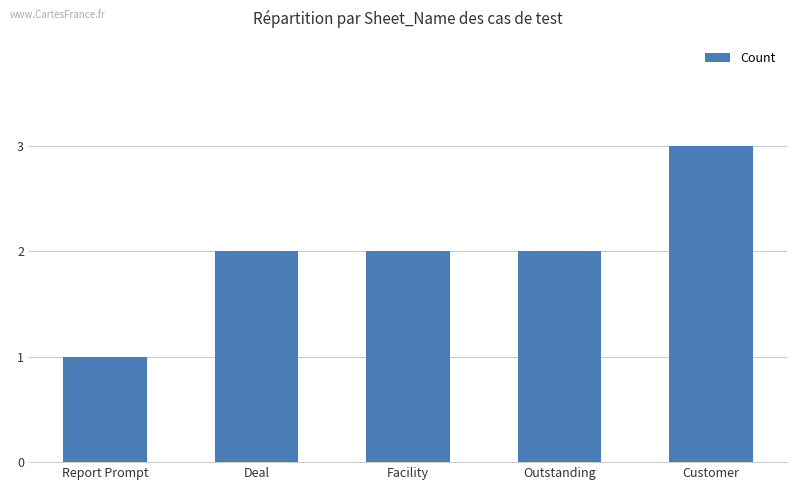

How many series are shown in this chart?

1